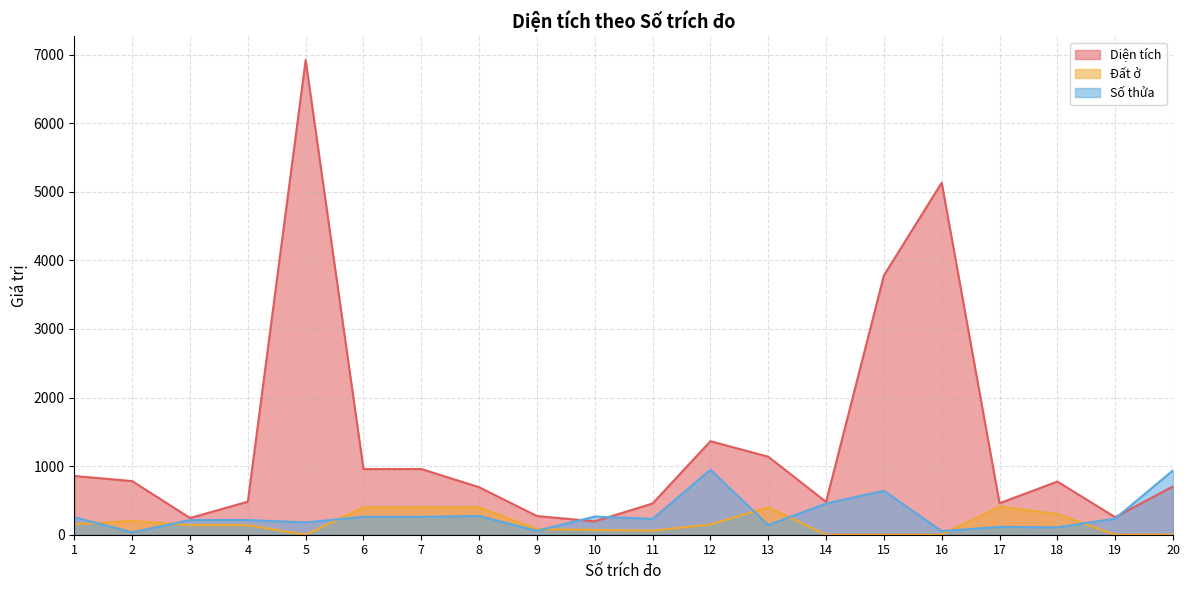

What is the value of the Diện tích point at the 18th from the left?

774.7